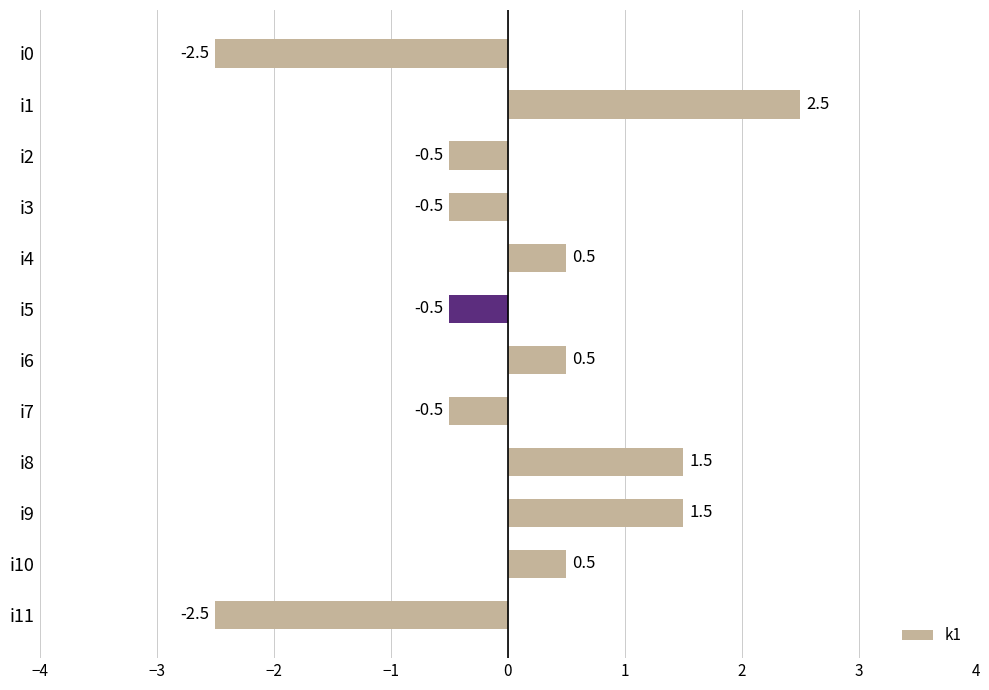

What is the value of the 11th bar from the top?

0.5